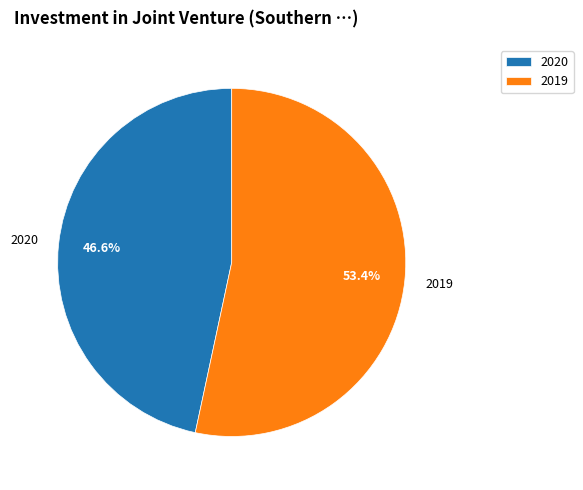

Rank the categories by value from highest to lowest.

2019, 2020